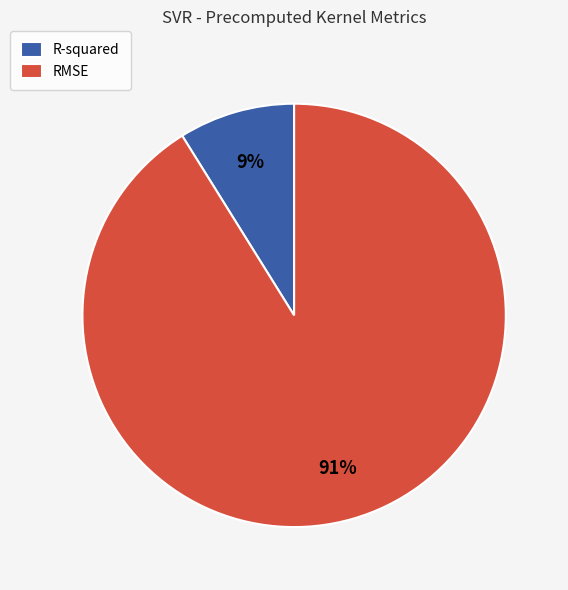

Which slice is the smallest?

R-squared